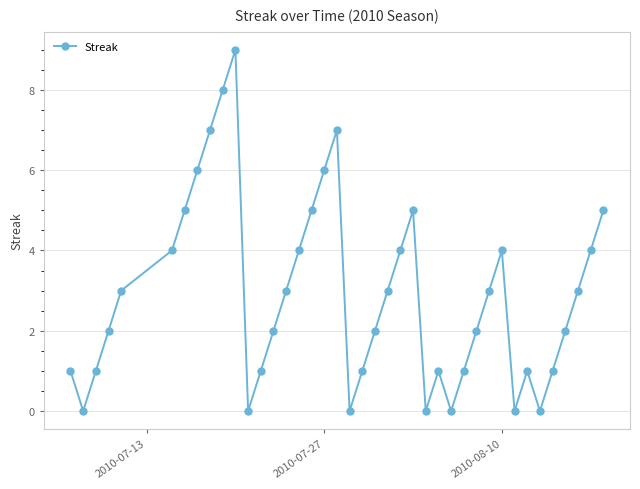

What is the sum of all values?

116